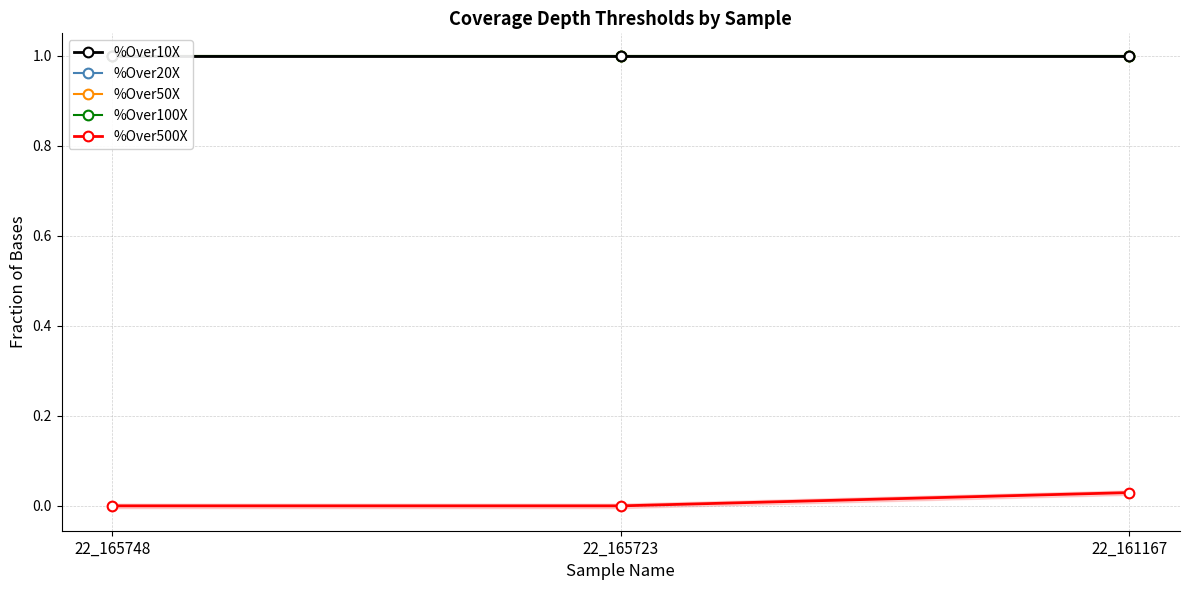

True or false: %Over50X has a value of 1.0 at 22_161167.

True